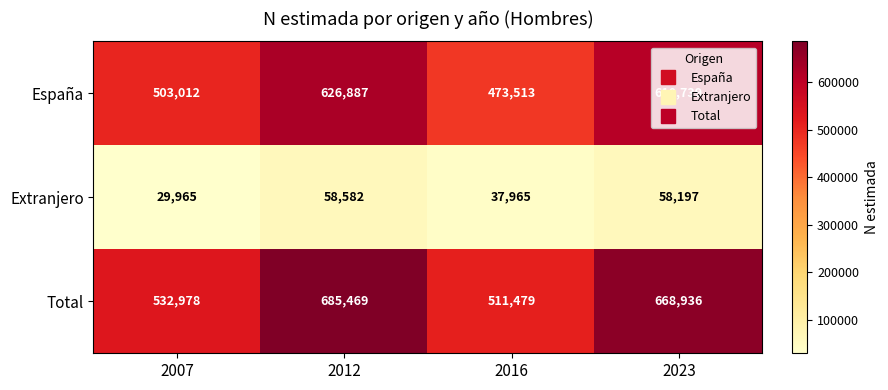

How many values in the España series are below 610739?

2